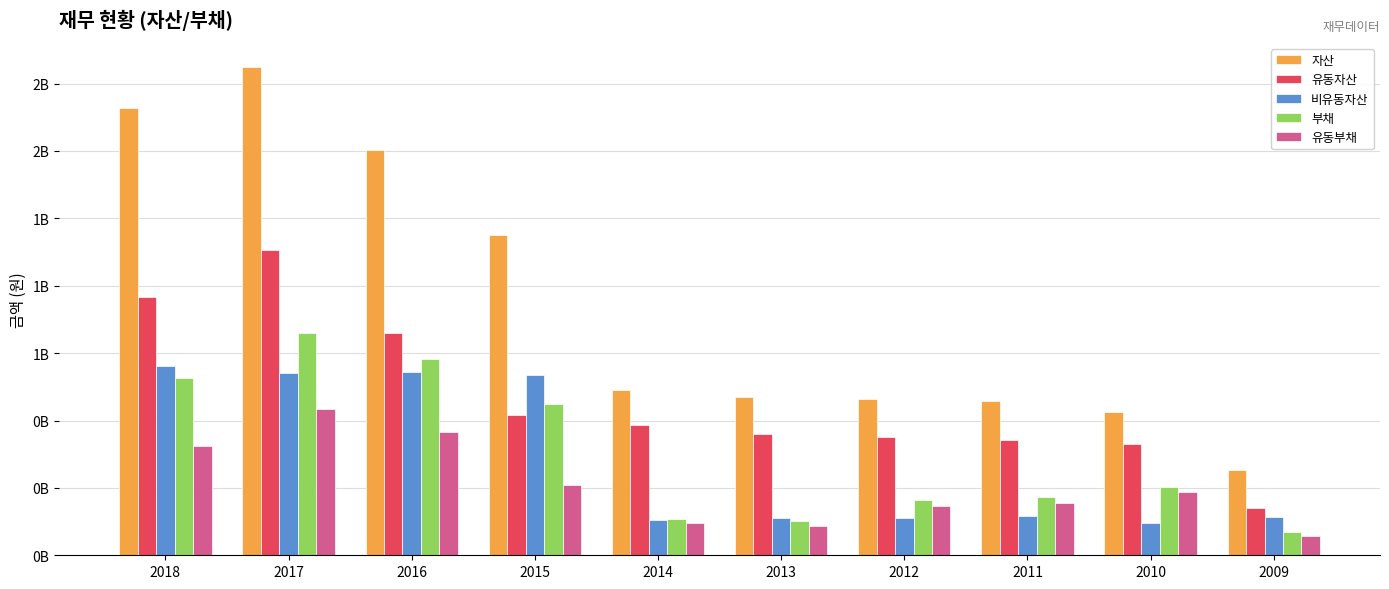

What are all the series names shown in the legend?

자산, 유동자산, 비유동자산, 부채, 유동부채